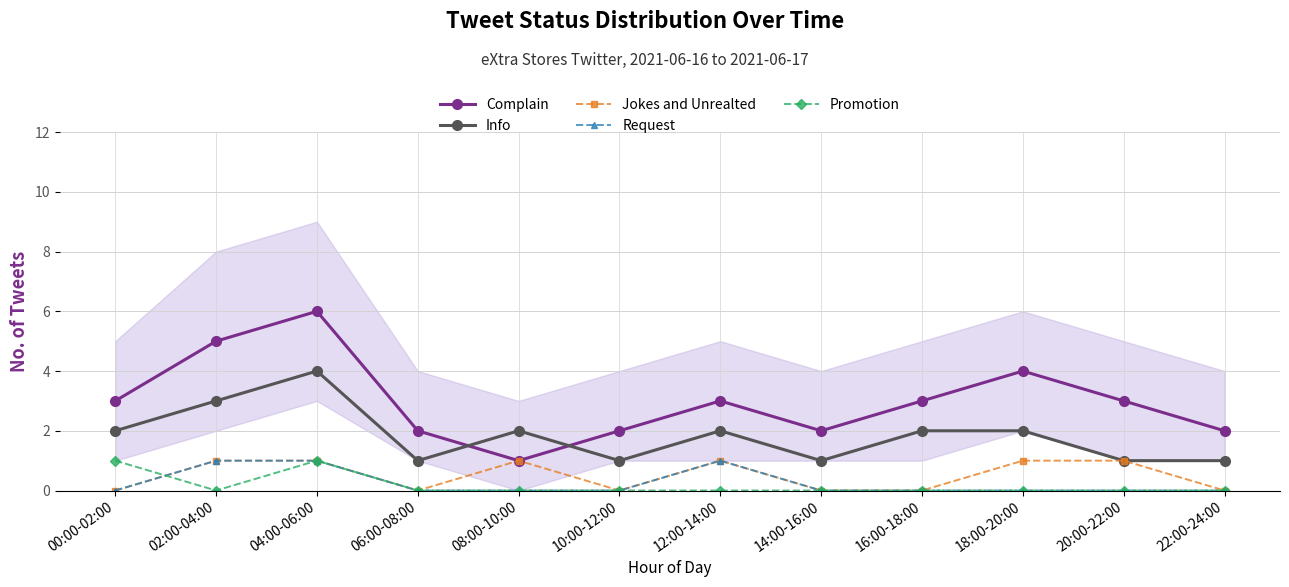

The Promotion series shows -1 at 02:00-04:00. True or false?

False